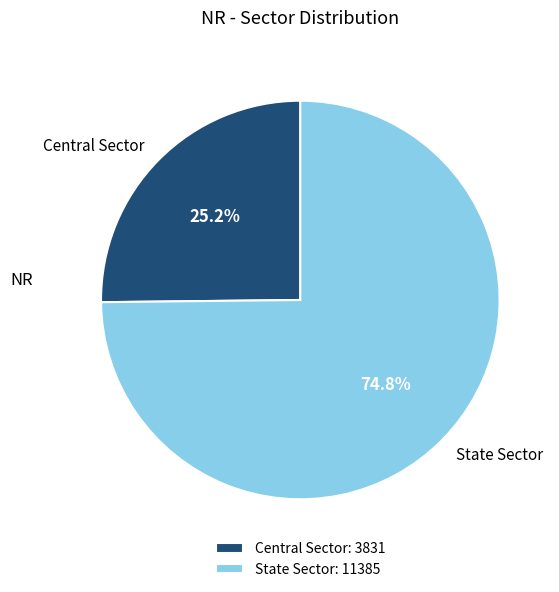

What is the ratio of the value at State Sector to the value at Central Sector?

3.0